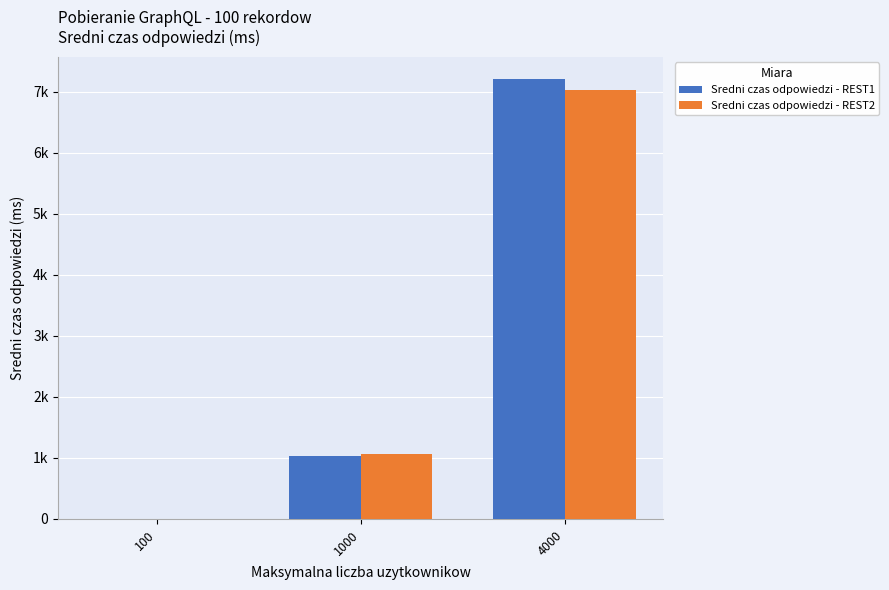

The Sredni czas odpowiedzi - REST1 series shows 1529.8 at 1000. True or false?

False